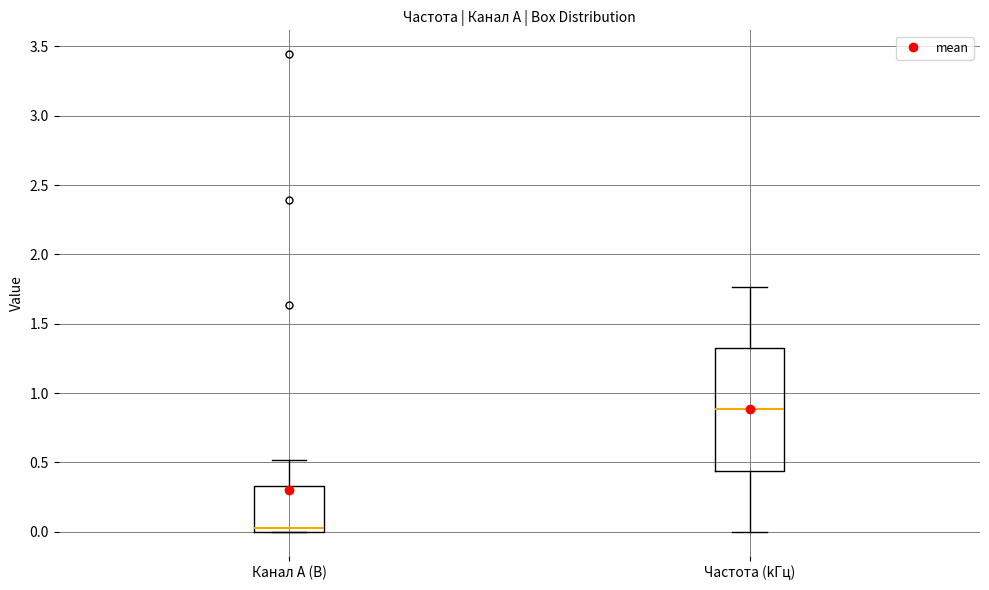

Comparing the boxes themselves (not the whiskers), which one is the tallest?

Частота (kГц)